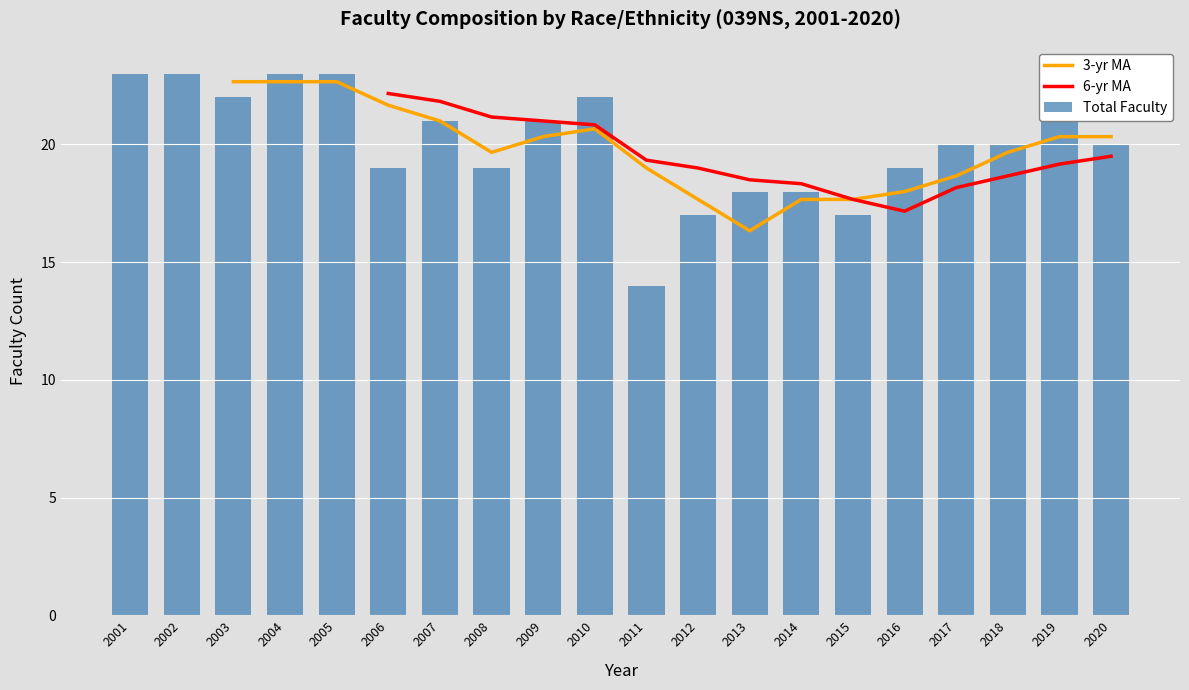

Which series changed the most between 2004 and 2007?

Total Faculty